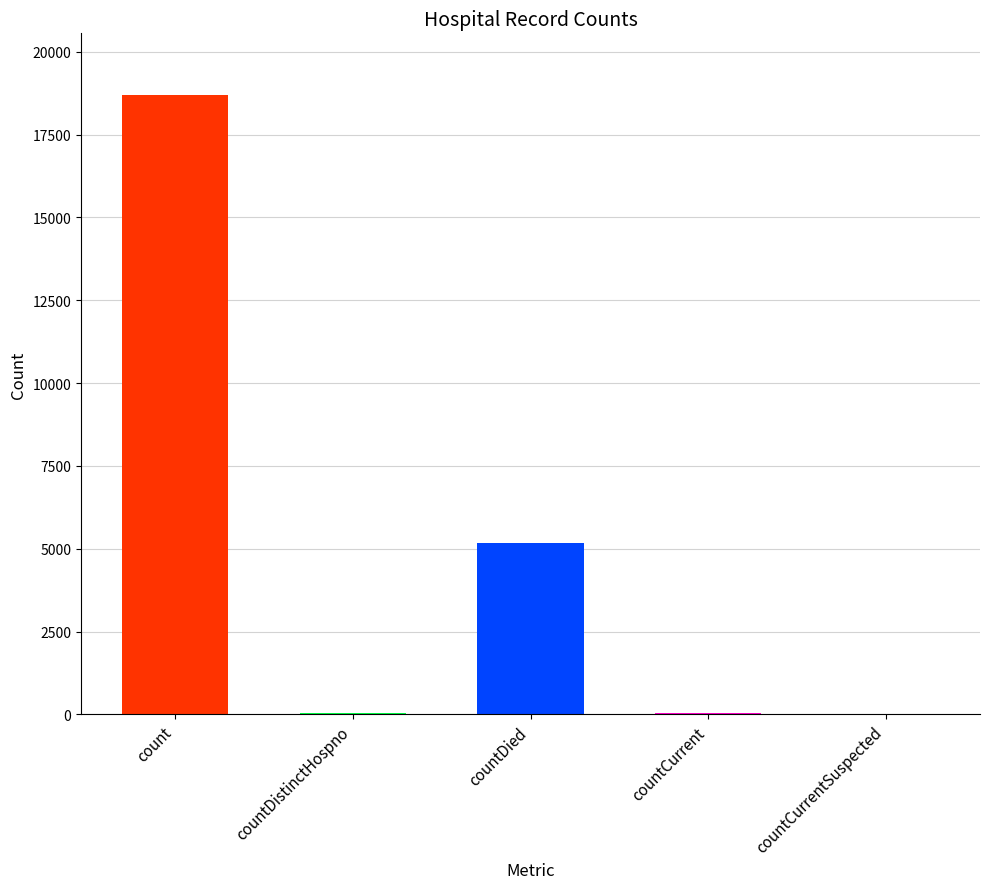

Where is the data nearest to the value 9344?

countDied